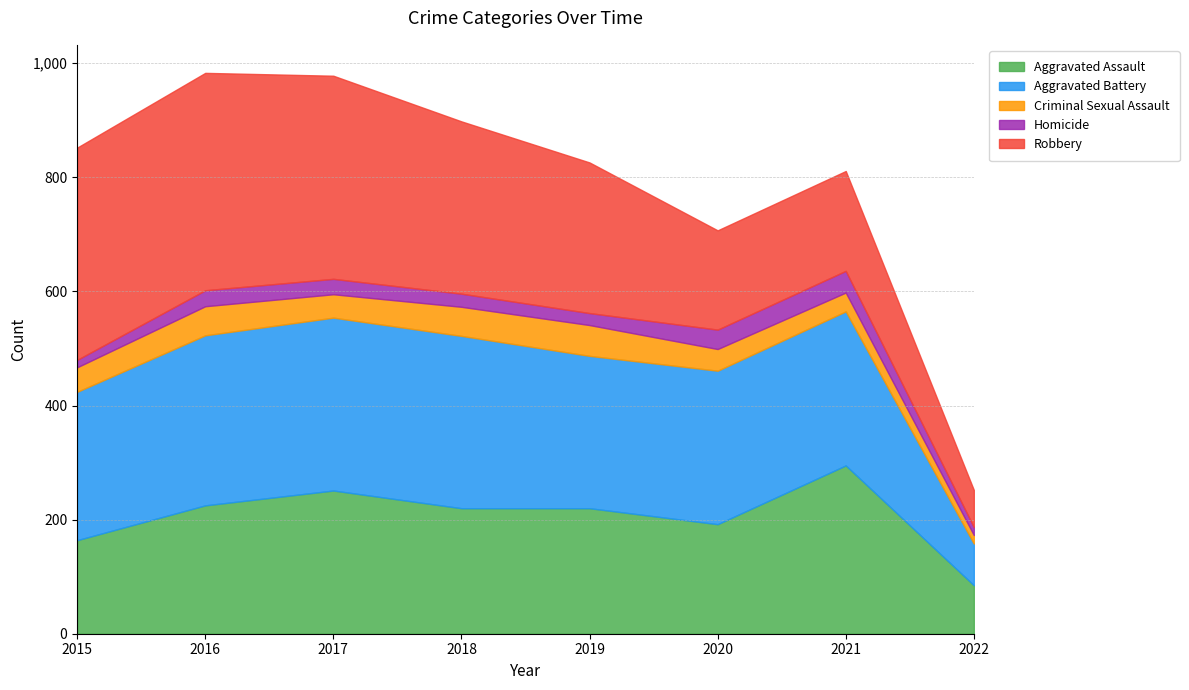

Reading left to right, what are all the values shown in this chart?

Aggravated Assault: 164	225	251	220	220	192	295	85
Aggravated Battery: 260	298	303	302	267	269	270	73
Criminal Sexual Assault: 43	51	41	51	54	38	33	15
Homicide: 13	28	27	23	21	34	38	14
Robbery: 372	381	356	302	264	174	175	65